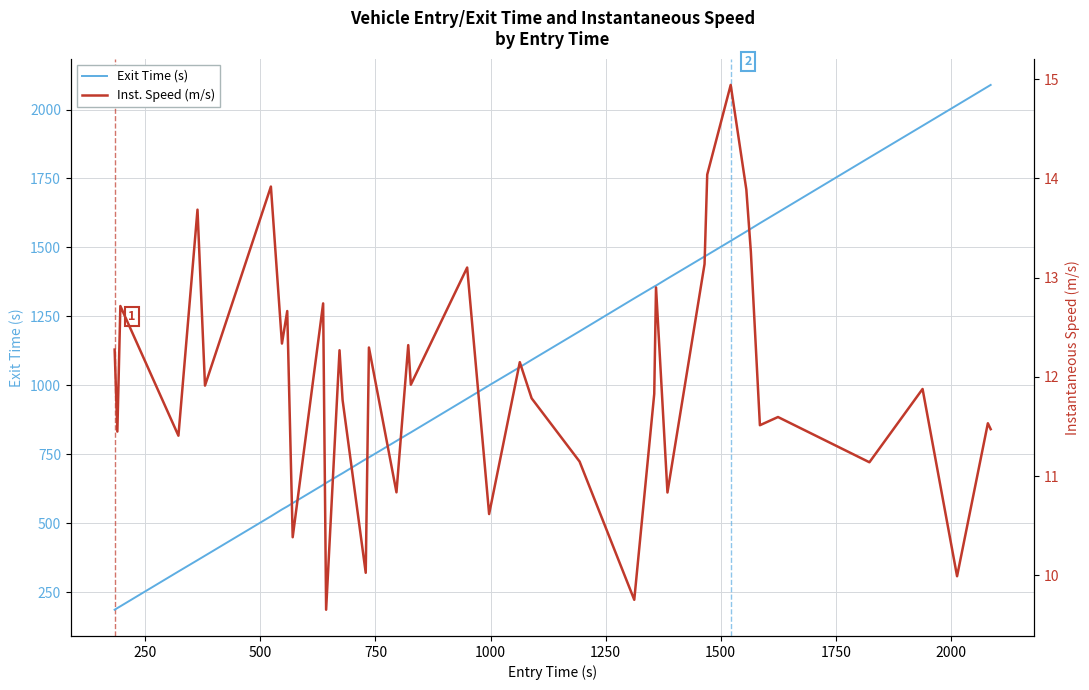

Which series has the largest total across all categories?

Exit Time (s)